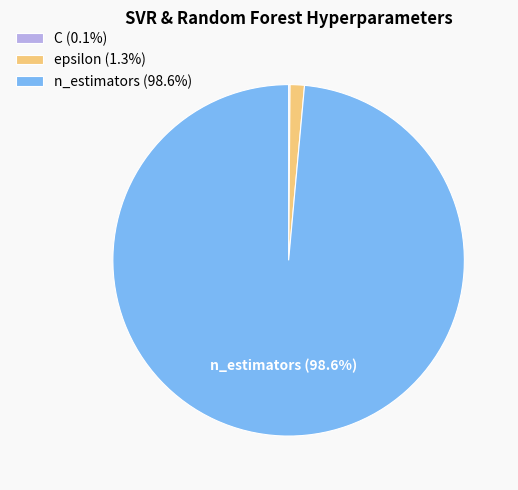

Does any single category account for the majority?

Yes